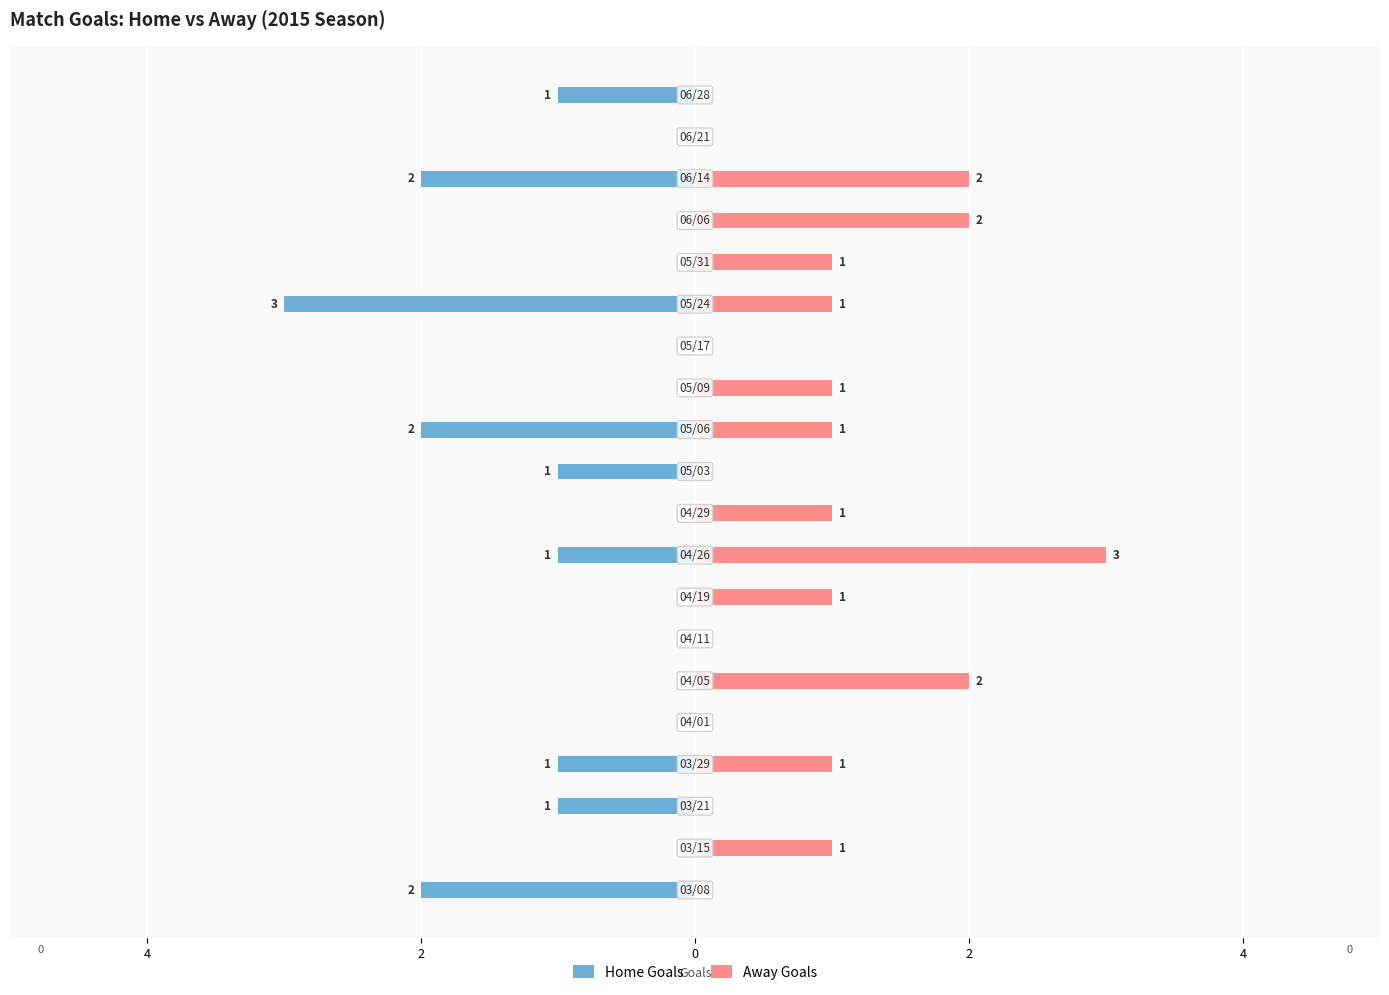

Which has a higher value, 6 or 12?

6